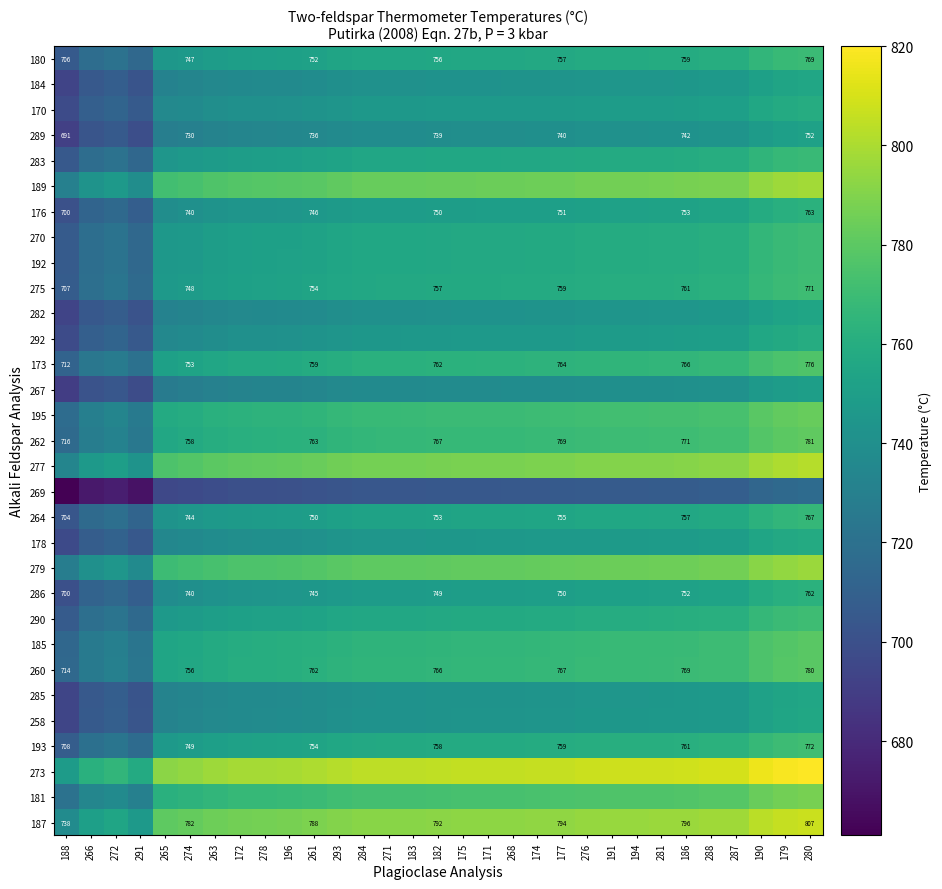

Which has a higher value, 172 or 182?

182